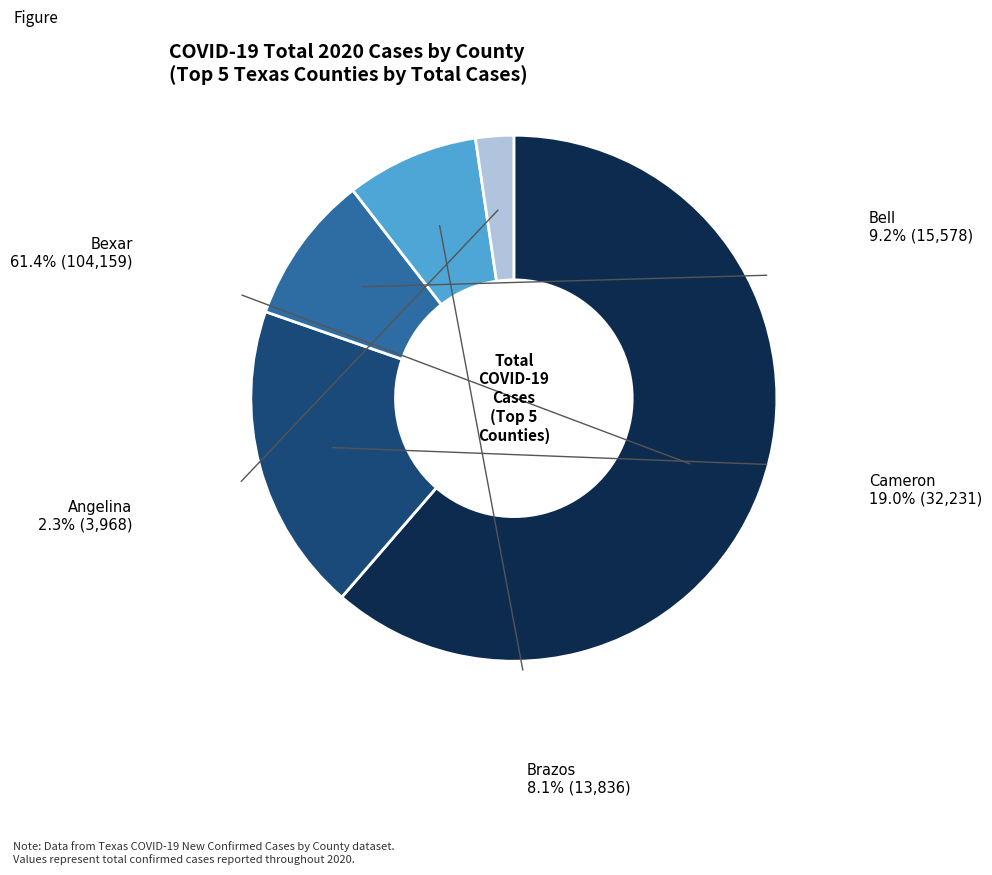

Is there any slice that represents more than half of the pie?

Yes